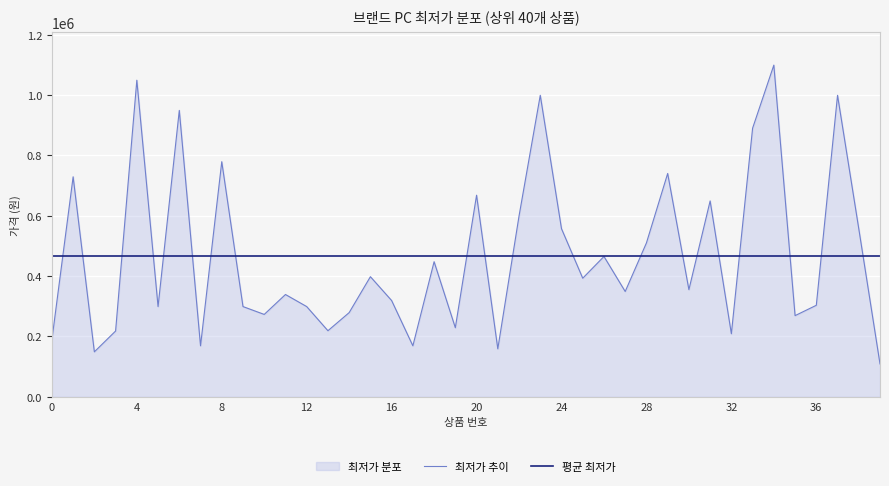

How many times do 평균 최저가 and 최저가 추이 cross each other?

20